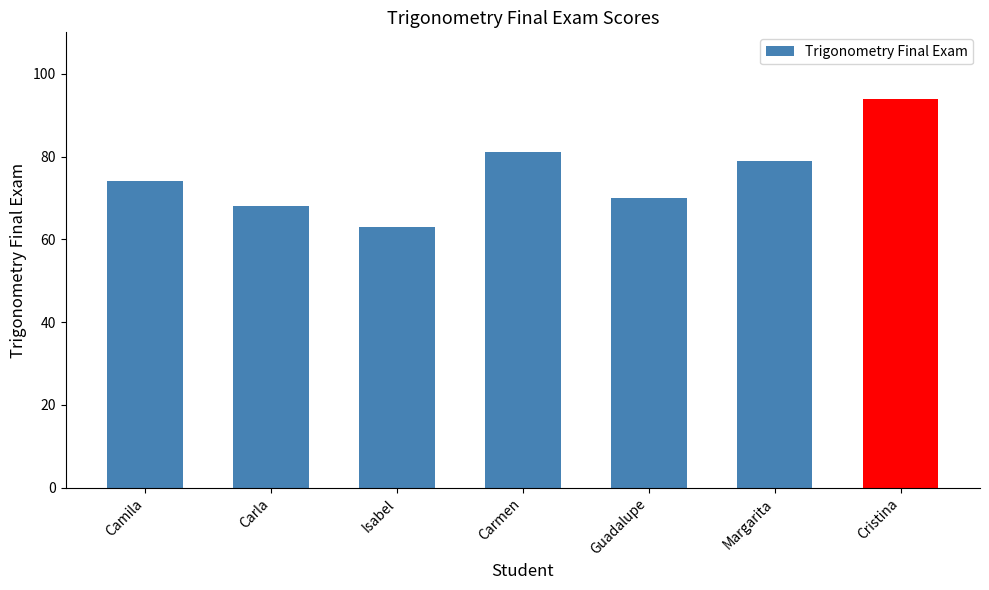

What is the change in value from Isabel to Guadalupe?

+7